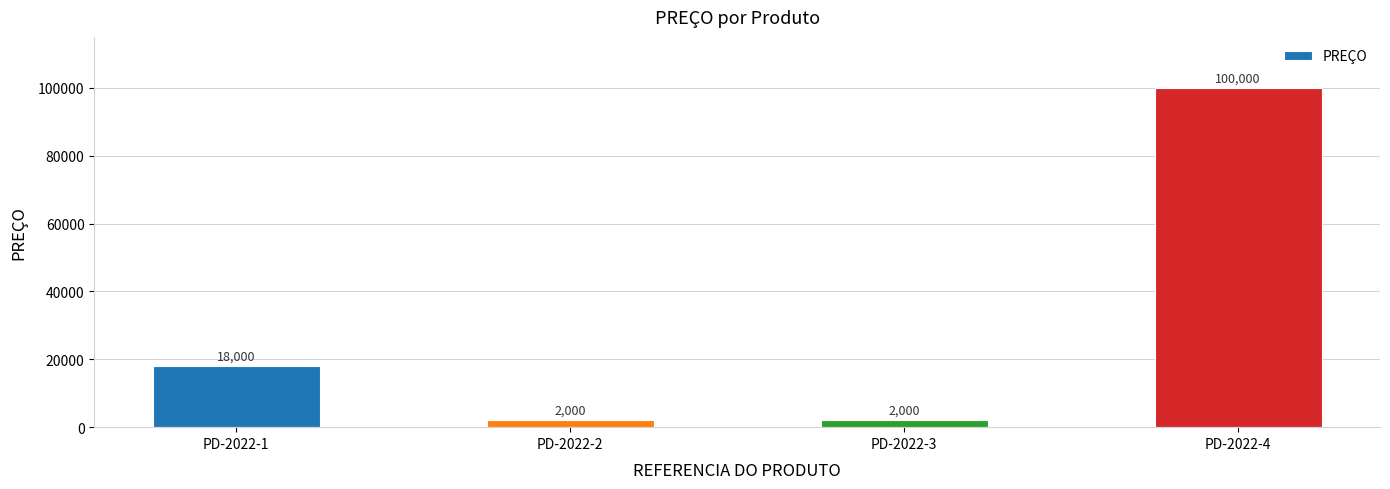

Reading left to right, what are all the values shown in this chart?

18000	2000	2000	100000